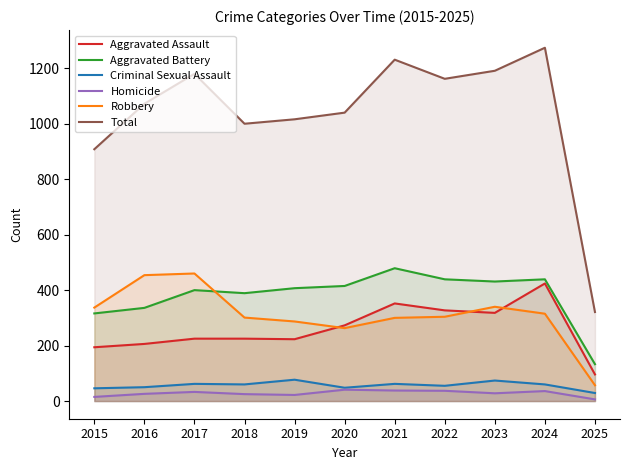

Reading left to right, transcribe all the data shown in this chart.

Aggravated Assault: 194	206	225	225	223	273	352	327	318	424	96
Aggravated Battery: 316	336	400	389	407	415	479	439	431	439	133
Criminal Sexual Assault: 46	50	62	60	77	48	62	55	74	60	29
Homicide: 15	26	33	25	22	41	38	37	28	36	6
Robbery: 337	454	460	301	287	263	300	304	340	315	57
Total: 908	1072	1180	1000	1016	1040	1231	1162	1191	1274	321